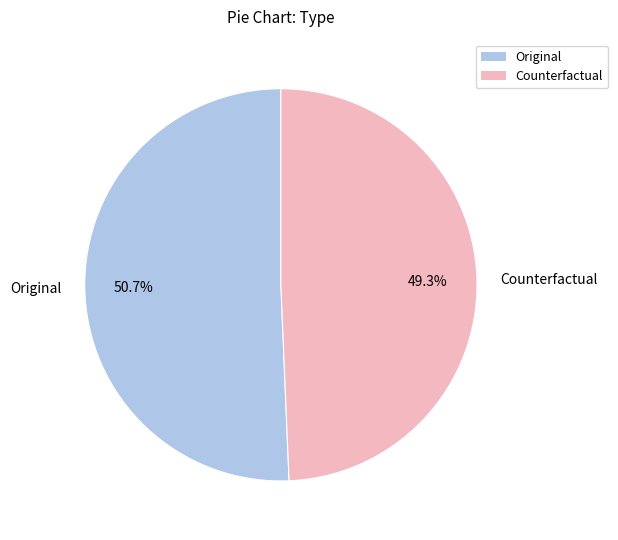

To the nearest percent, what is the difference between the Original and Counterfactual slice percentages?

1%